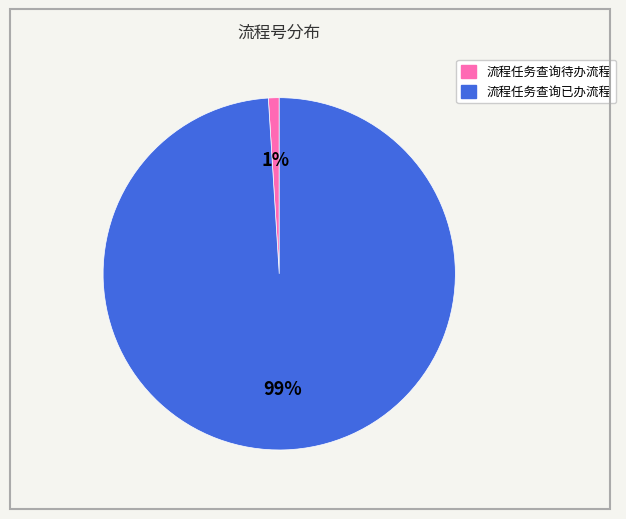

To the nearest percent, what is the combined percentage of 流程任务查询待办流程 and 流程任务查询已办流程?

100%